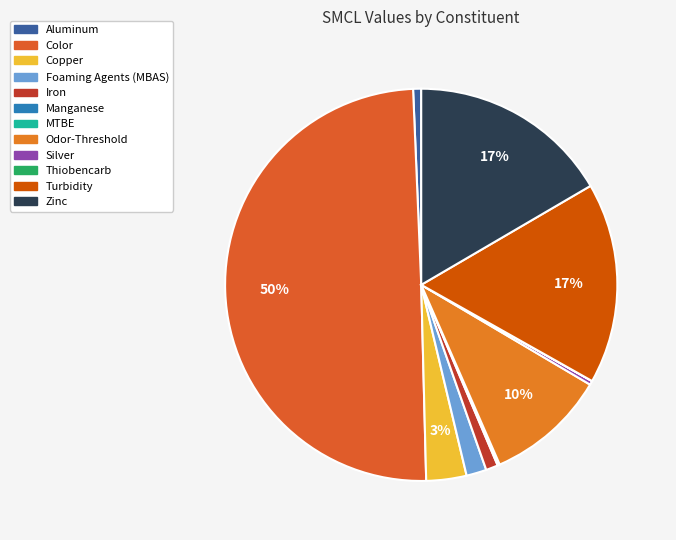

To the nearest percent, what is the difference between the Iron and Silver slice percentages?

1%